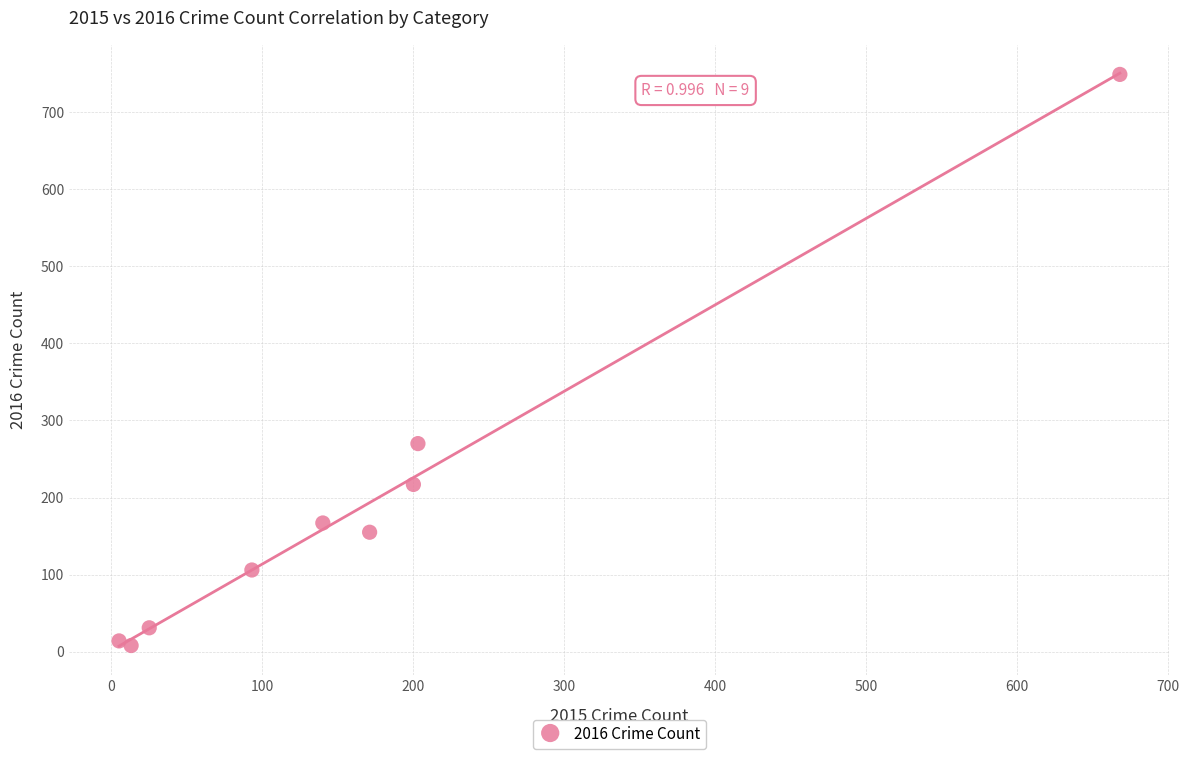

What Y value in the scatter plot is closest to 378?

270